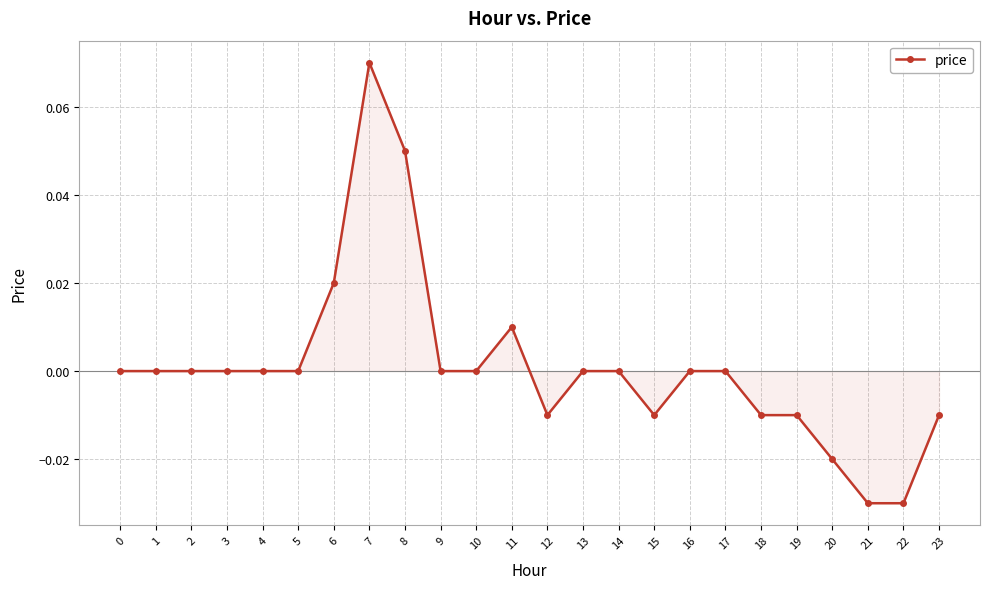

Is it true that the value at 20 is -0.0?

True